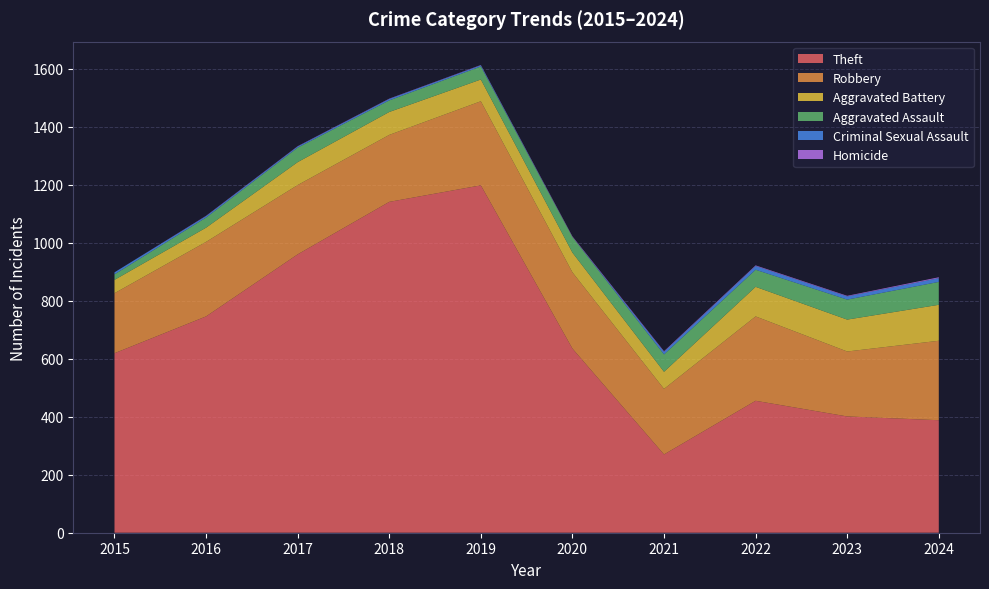

Reading right to left, what are all the values shown in this chart?

Theft: 2024=388	2023=401	2022=455	2021=270	2020=635	2019=1198	2018=1141	2017=960	2016=746	2015=619
Robbery: 2024=274	2023=224	2022=291	2021=226	2020=263	2019=290	2018=231	2017=239	2016=257	2015=207
Aggravated Battery: 2024=124	2023=110	2022=102	2021=59	2020=68	2019=75	2018=79	2017=79	2016=49	2015=46
Aggravated Assault: 2024=79	2023=69	2022=59	2021=60	2020=54	2019=45	2018=40	2017=50	2016=35	2015=19
Criminal Sexual Assault: 2024=13	2023=11	2022=13	2021=9	2020=0	2019=4	2018=5	2017=4	2016=5	2015=7
Homicide: 2024=3	2023=2	2022=2	2021=2	2020=2	2019=1	2018=1	2017=1	2016=1	2015=0